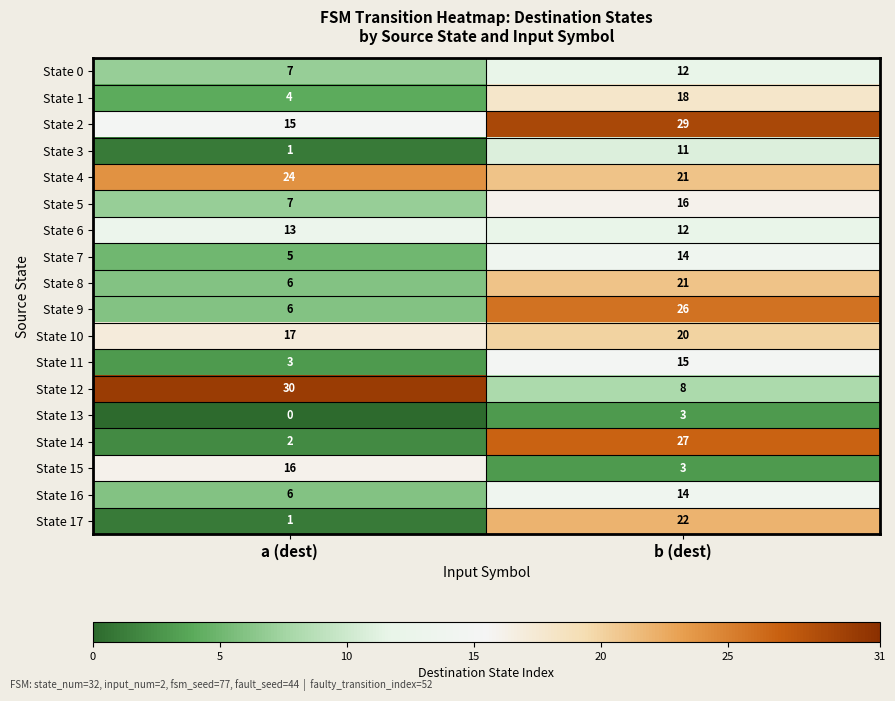

Is it true that State 9 equals 6 at a (dest)?

True